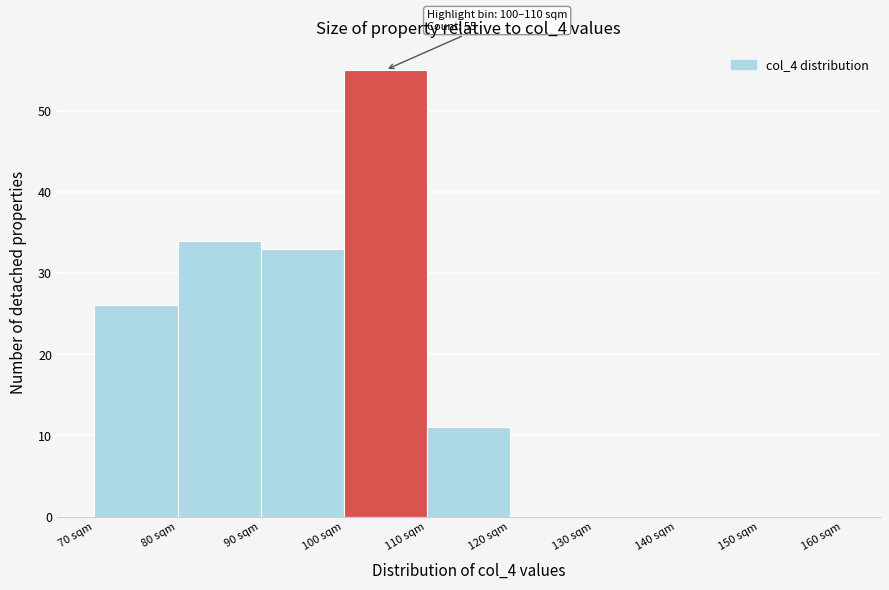

Over which range of the x-axis is the bar tallest?

100 to 110